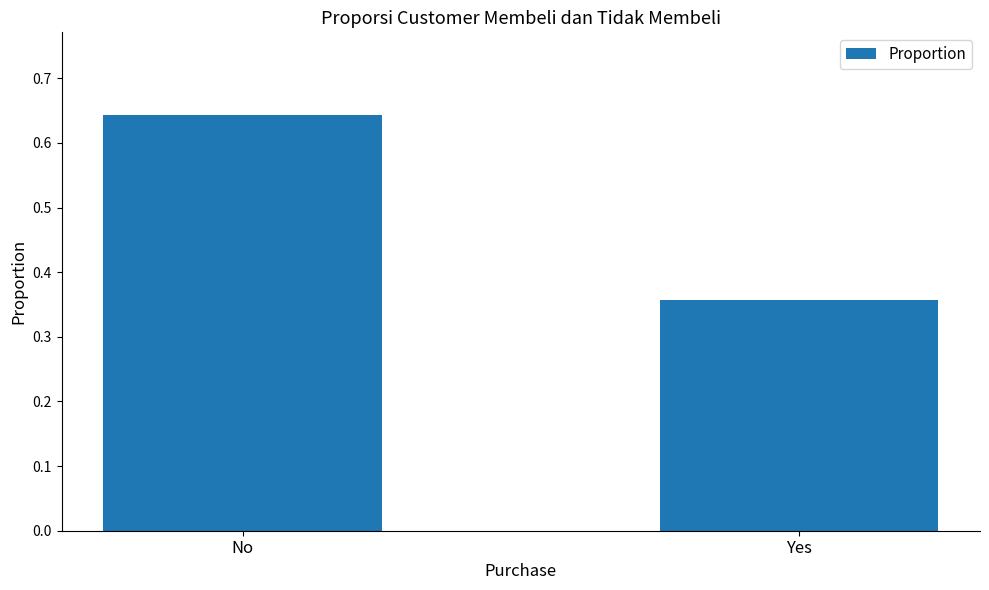

Rank the categories by value from highest to lowest.

No, Yes